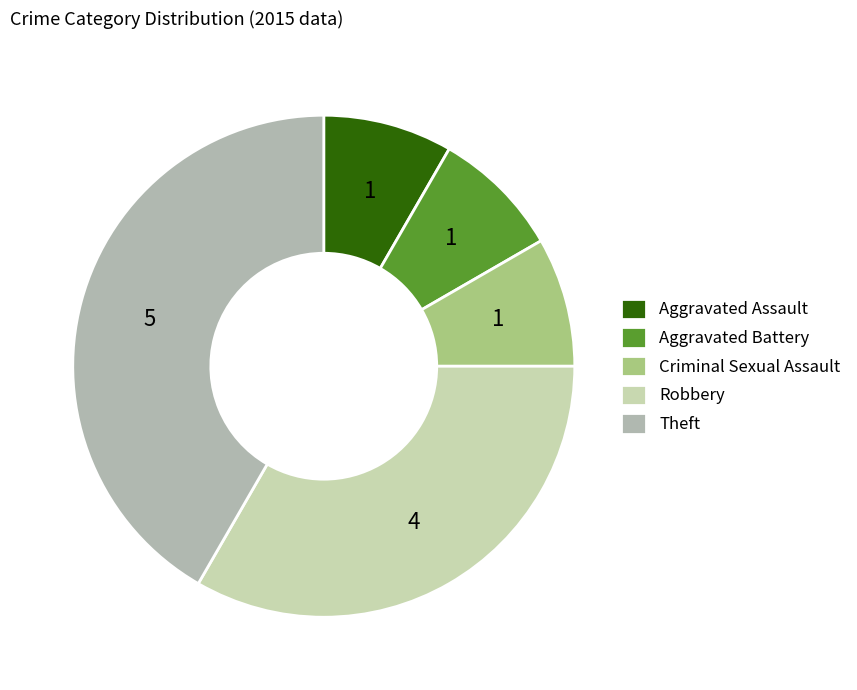

What is the largest slice in the pie chart?

Theft